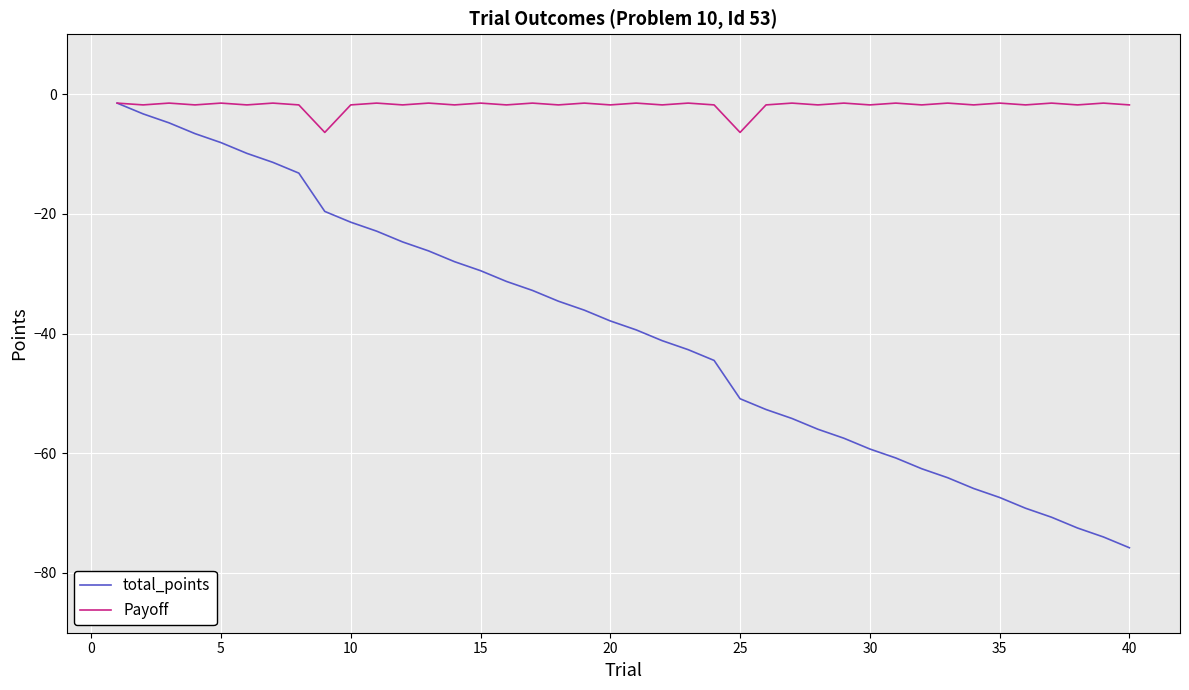

What is the minimum value for total_points?

-75.8